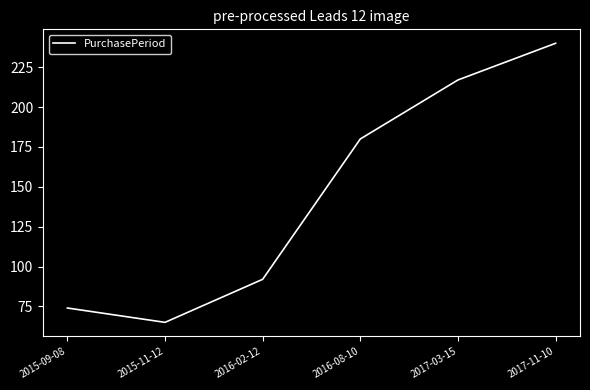

Reading left to right, what are all the values shown in this chart?

2015-09-08=74	2015-11-12=65	2016-02-12=92	2016-08-10=180	2017-03-15=217	2017-11-10=240